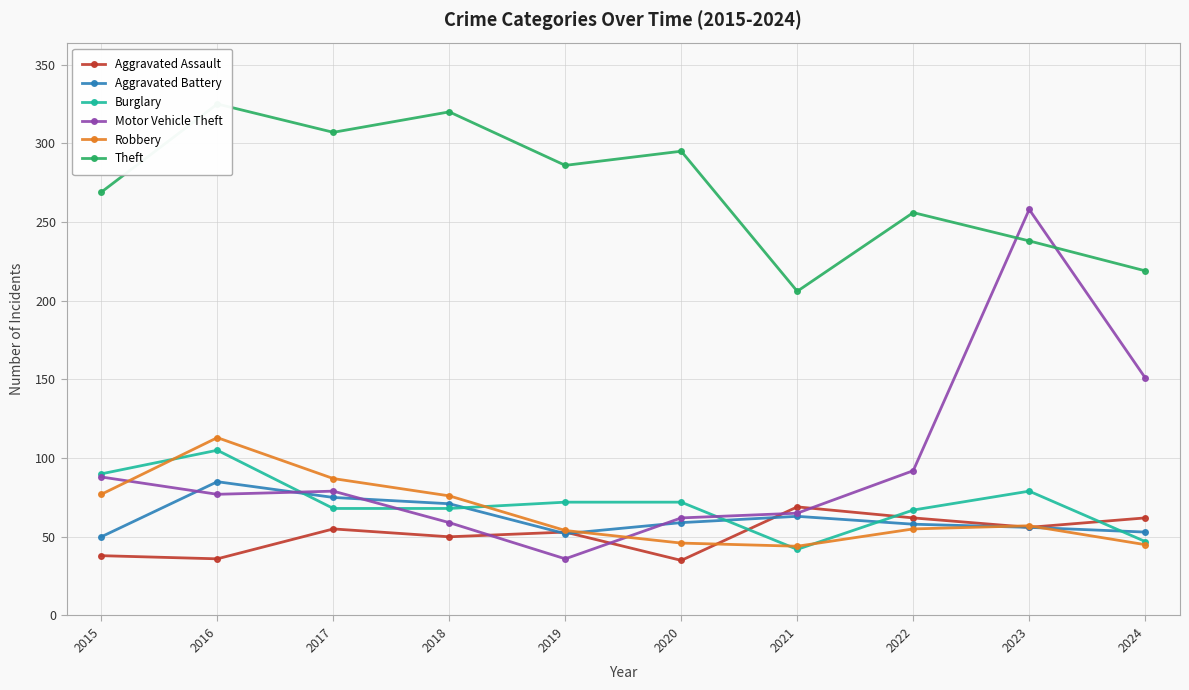

What is the sum of all Aggravated Assault values?

516